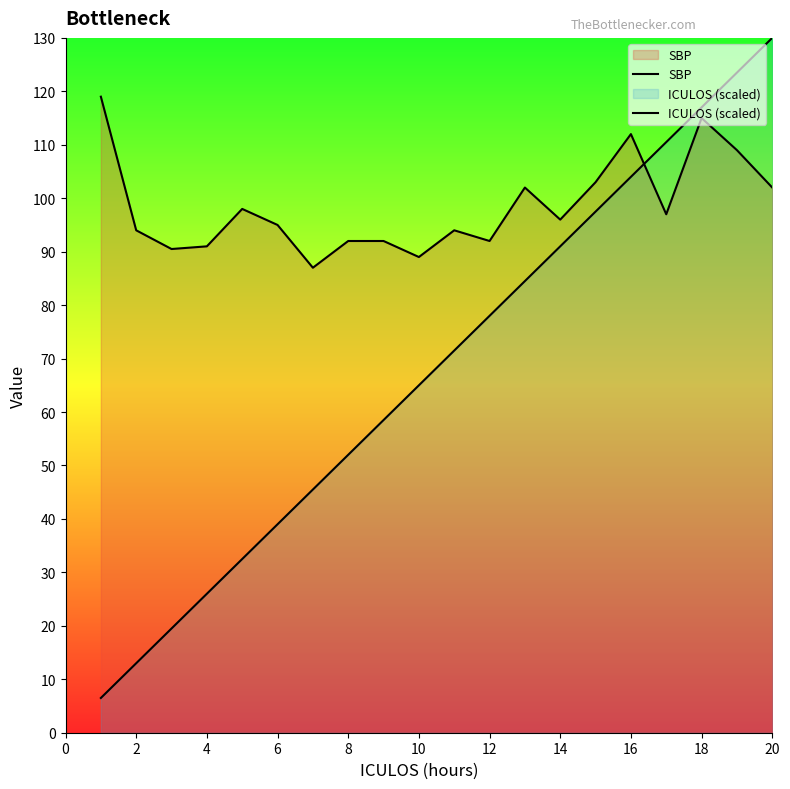

What is the total value across all series at 0?

125.5